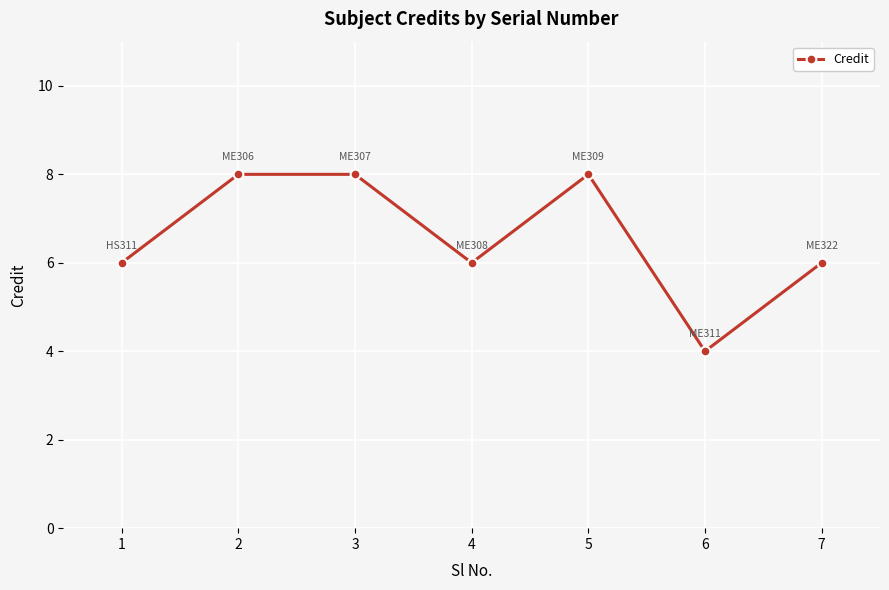

Where is the first local minimum?

4